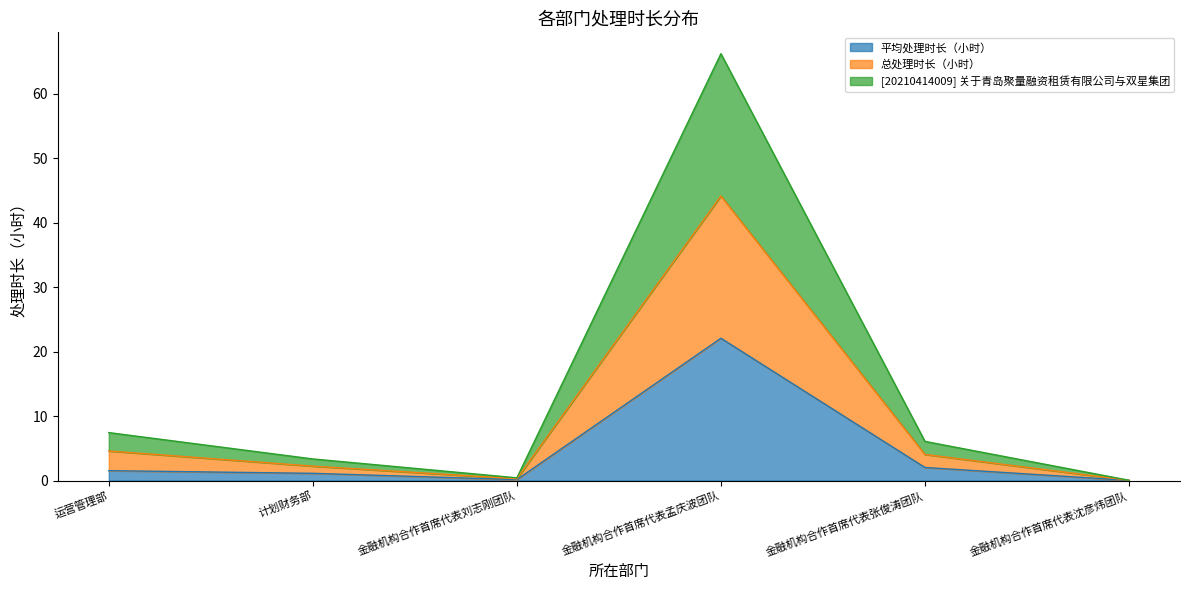

At how many categories does at least one series exceed 60?

1